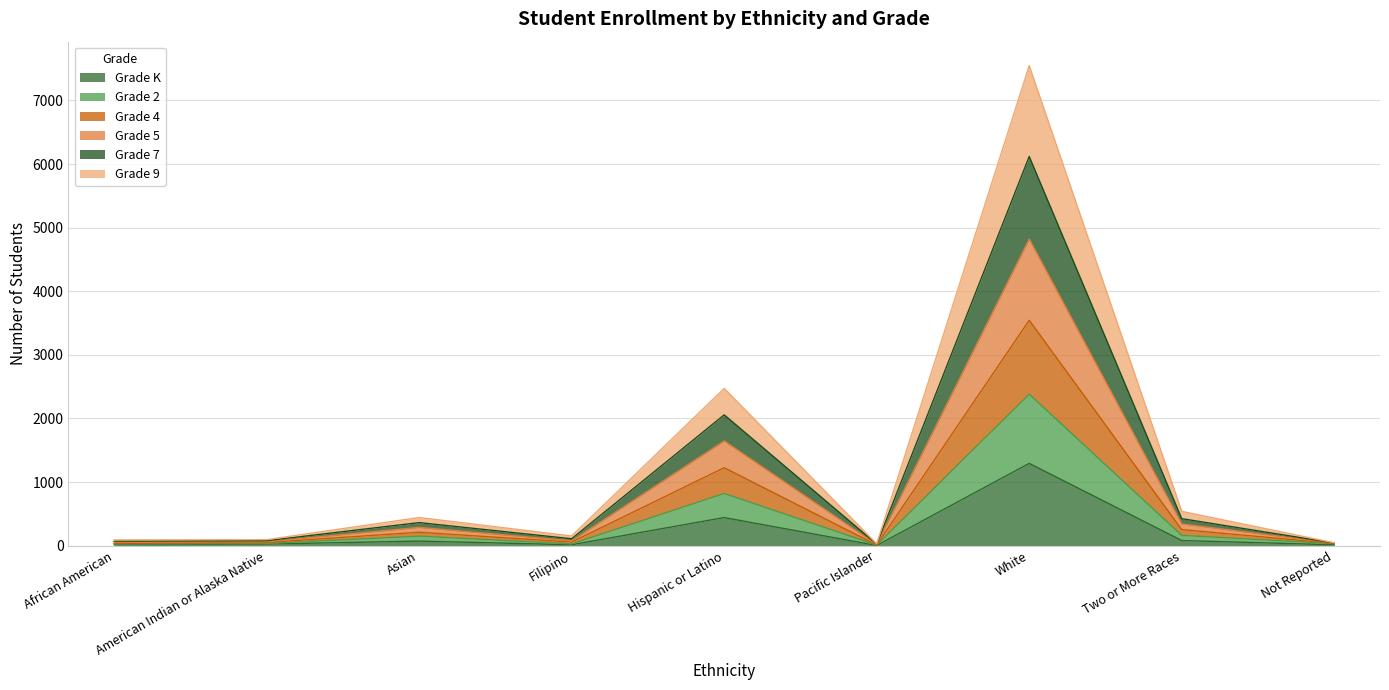

True or false: Grade K and Grade 7 intersect in this chart.

False